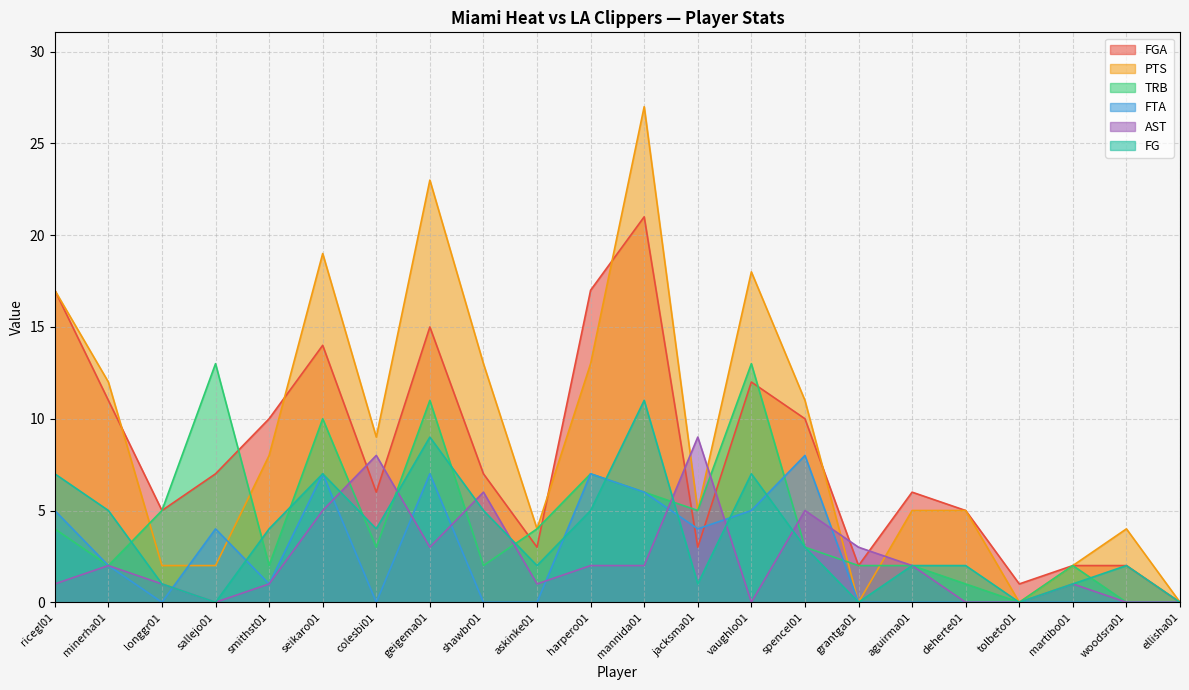

How many interior local peaks does the AST series have?

6